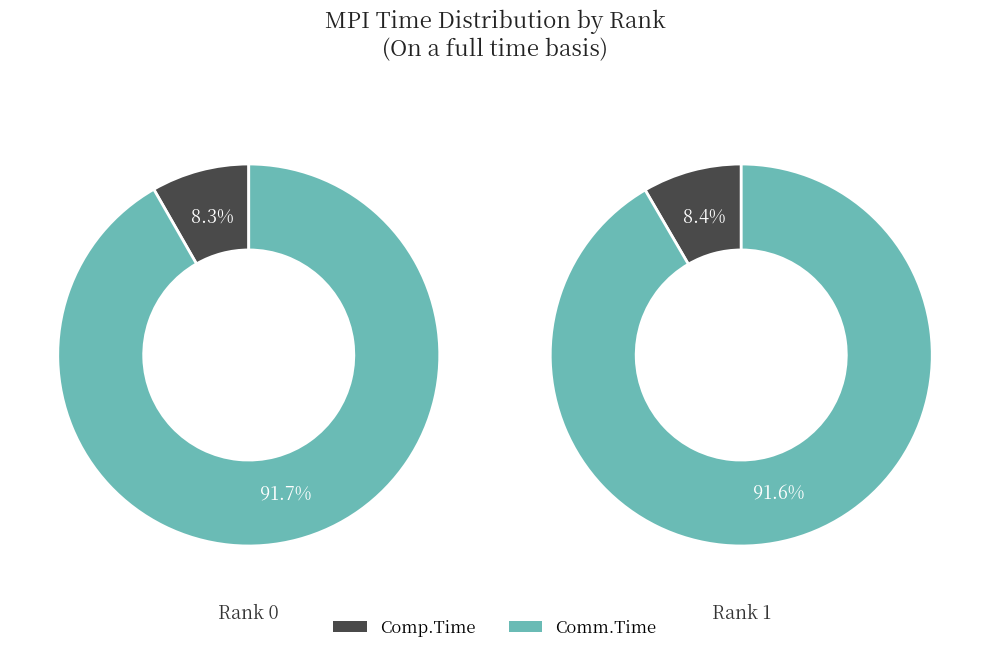

Does 0 account for over 50% of the chart?

Yes